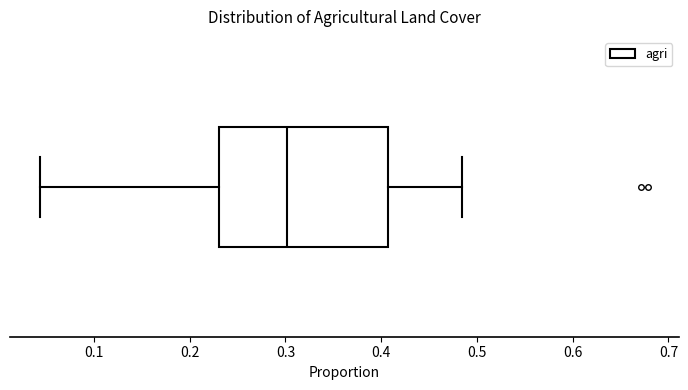

Read this box plot against the x-axis: the position of the median line, the range covered by the box, and the ends of both whiskers. The values are not printed on the chart, so give them approximately, as read against the axis.

median 0.30, box 0.23 to 0.41, whiskers 0.04 to 0.48